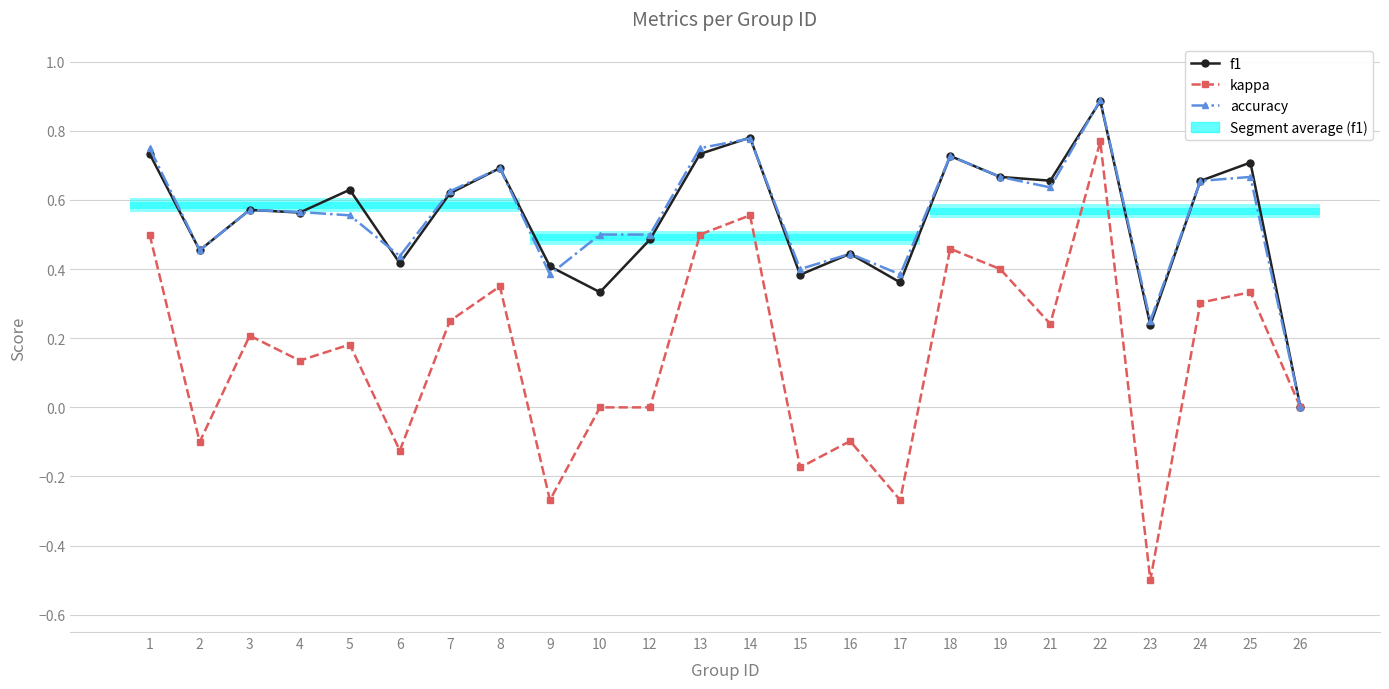

What is the value of the accuracy point at the 14th from the left?

0.4